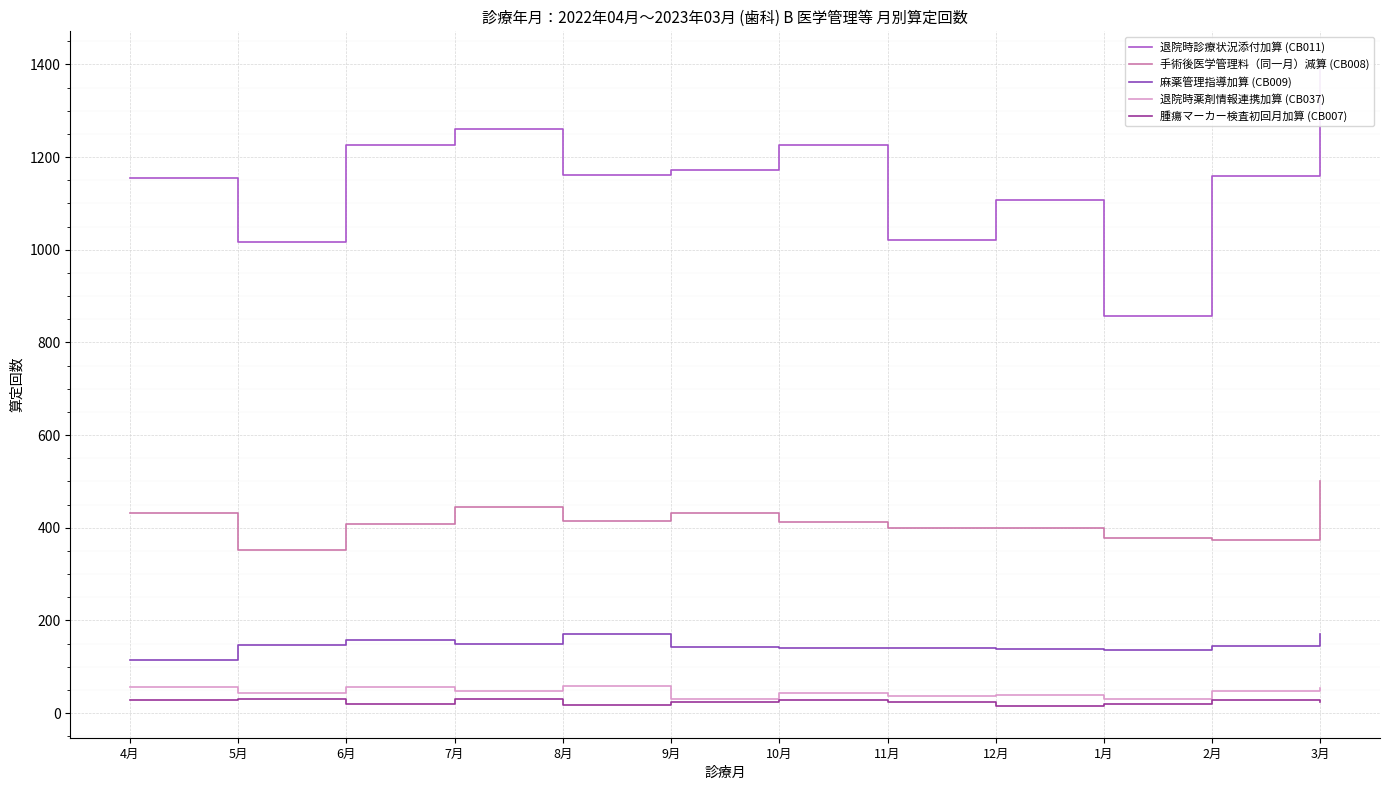

What position from the left is 1月?

10